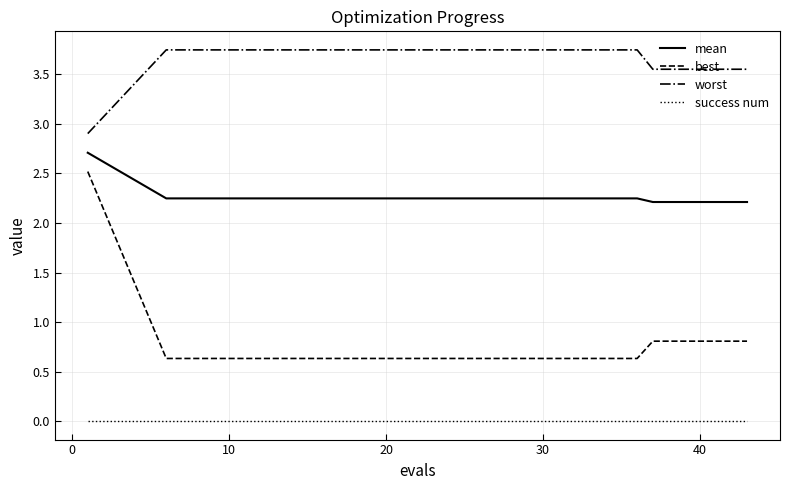

Which series has the largest total across all categories?

worst